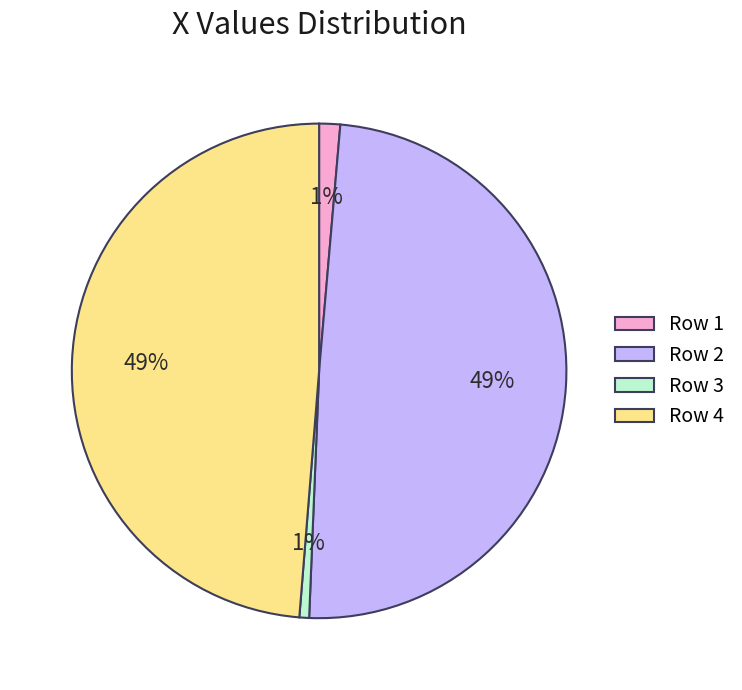

Combined, do Row 3 and Row 1 account for over 50%?

No